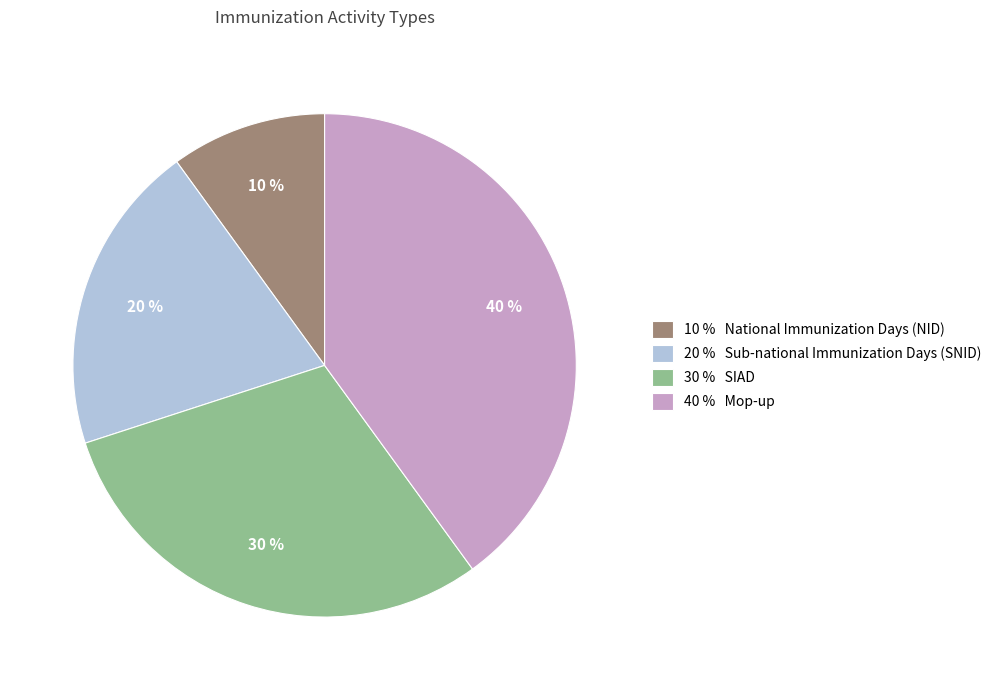

True or false: 10 % National Immunization Days (NID) accounts for 10% of the total.

True